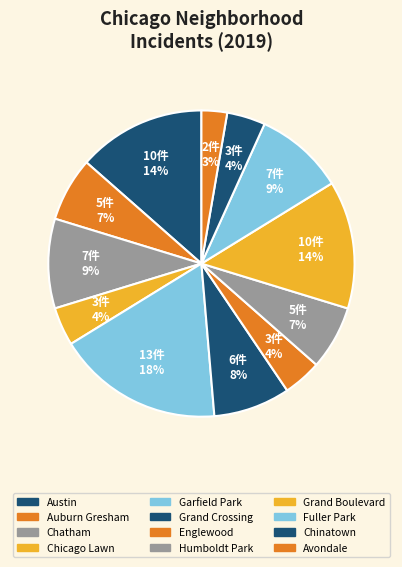

Is Englewood the majority of the pie?

No